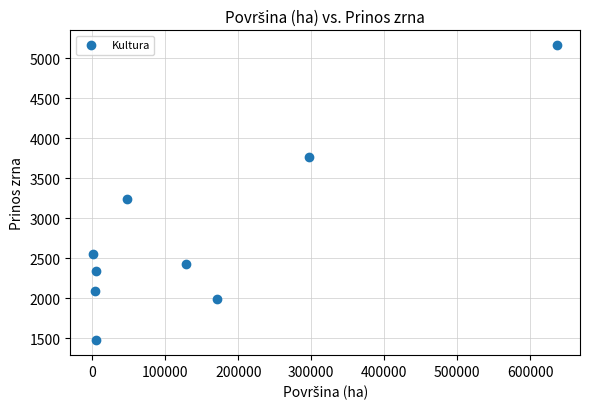

What is the range of Y values (max minus min)?

3690